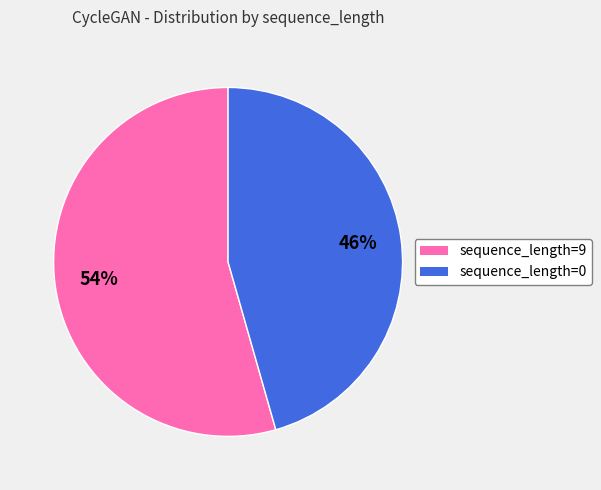

Is there any slice that represents more than half of the pie?

Yes